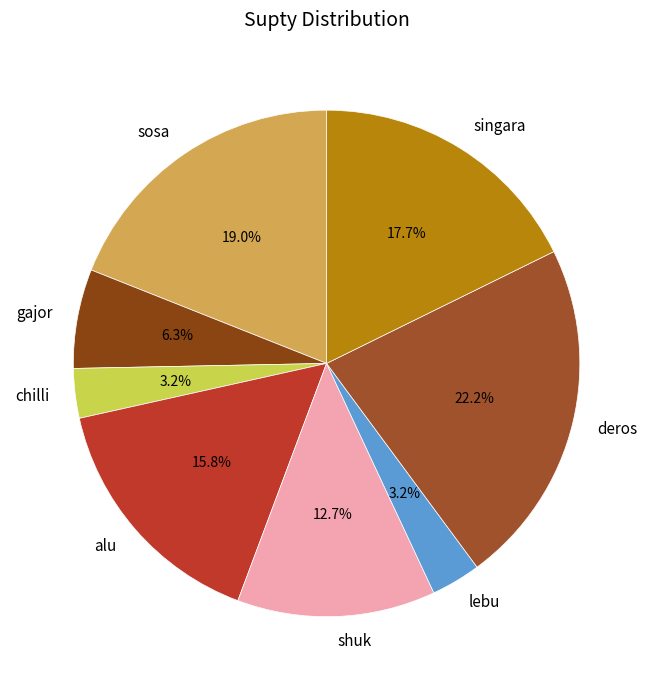

Is there any slice that represents more than half of the pie?

No